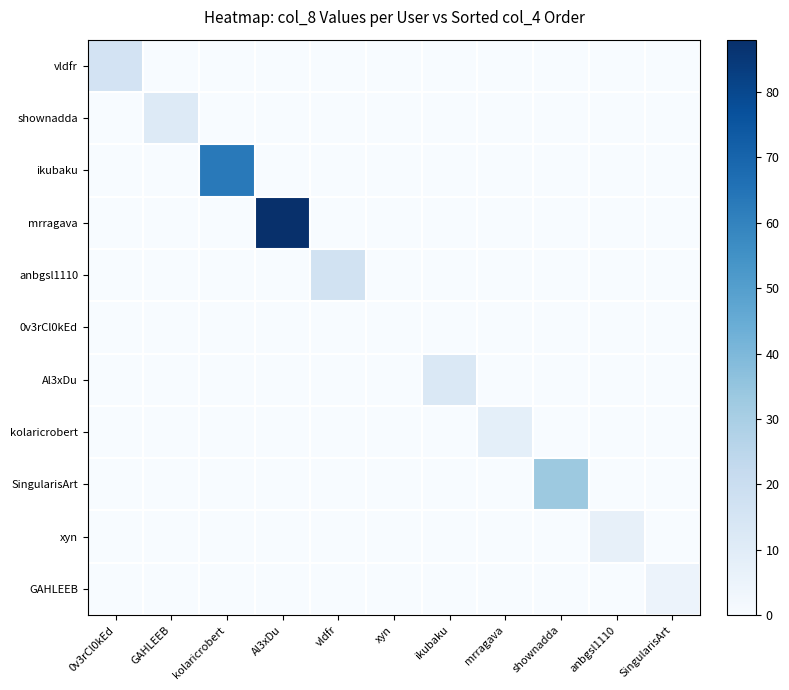

At which category does the chart reach its minimum across all series?

GAHLEEB